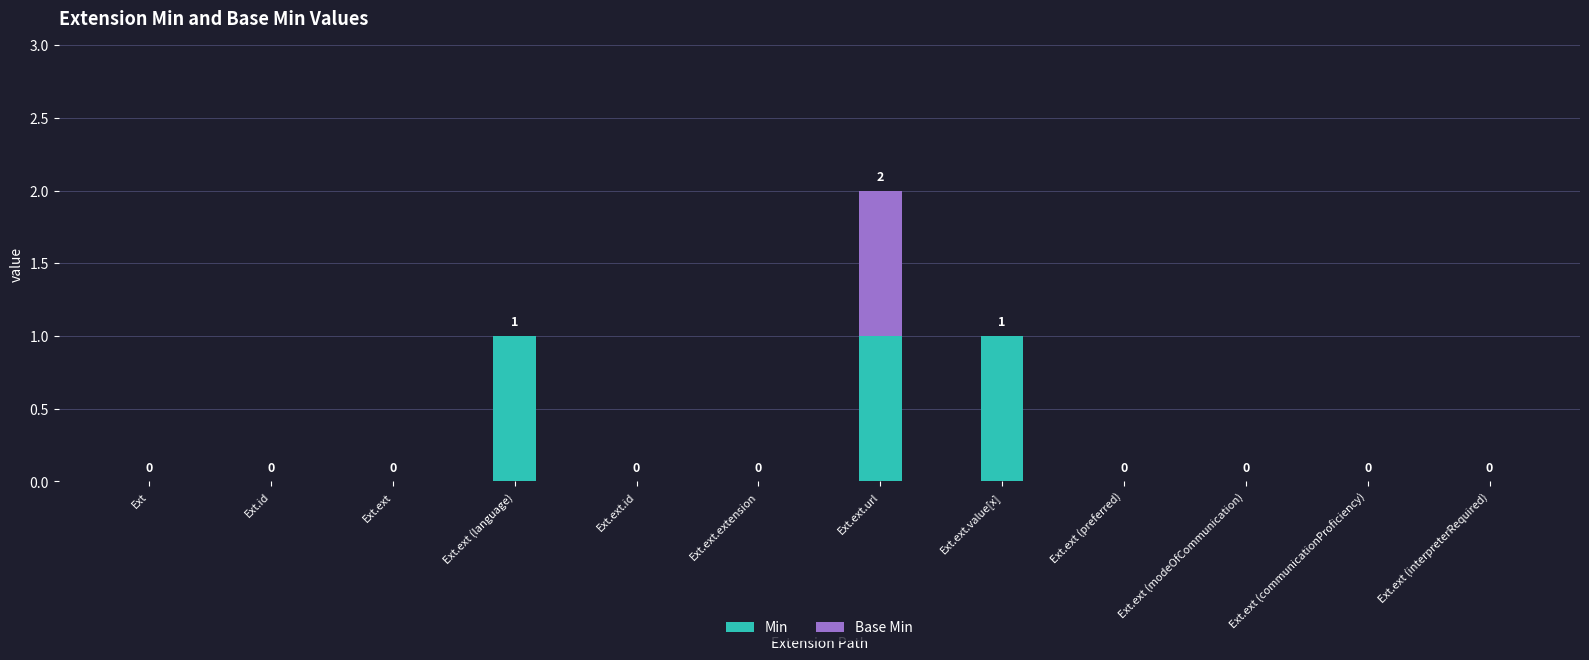

How many Min values are between 0 and 1?

12